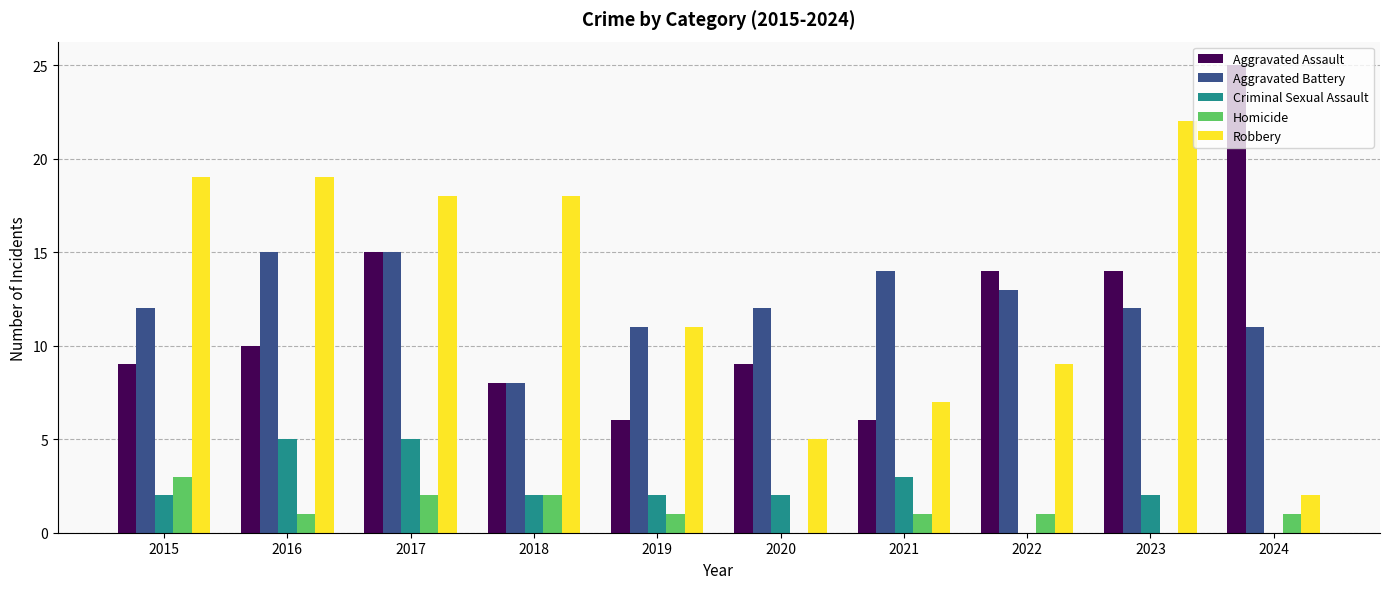

Count the number of categories in the chart.

10